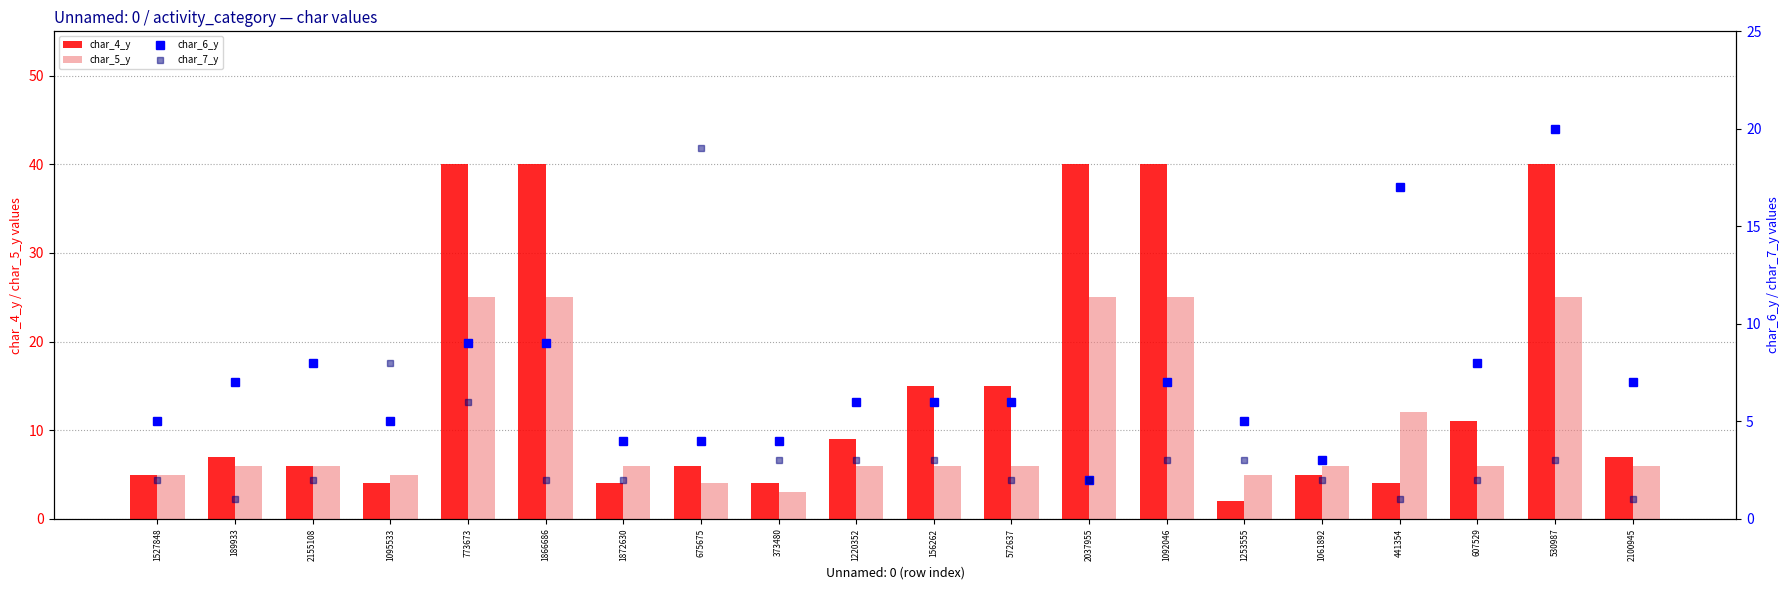

What are all the series names shown in the legend?

char_4_y, char_5_y, char_6_y, char_7_y